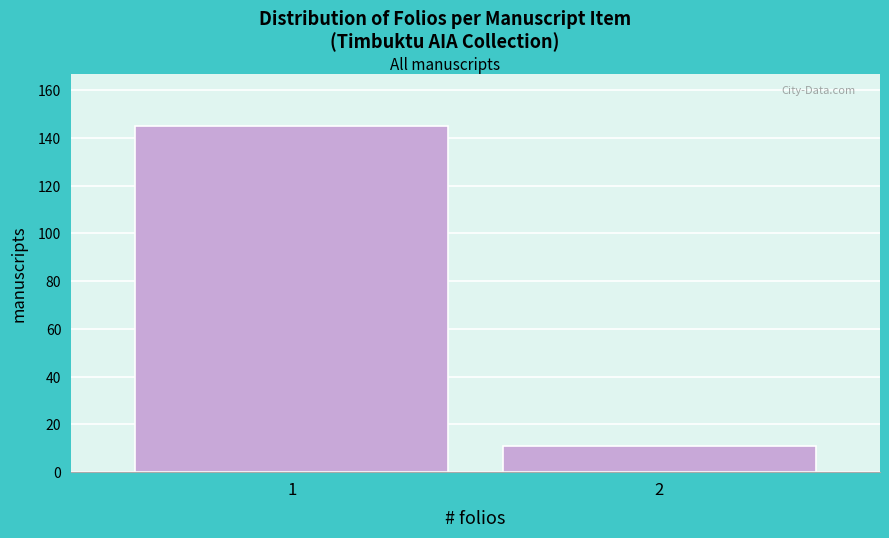

Reading right to left, what are all the values shown in this chart?

11	145